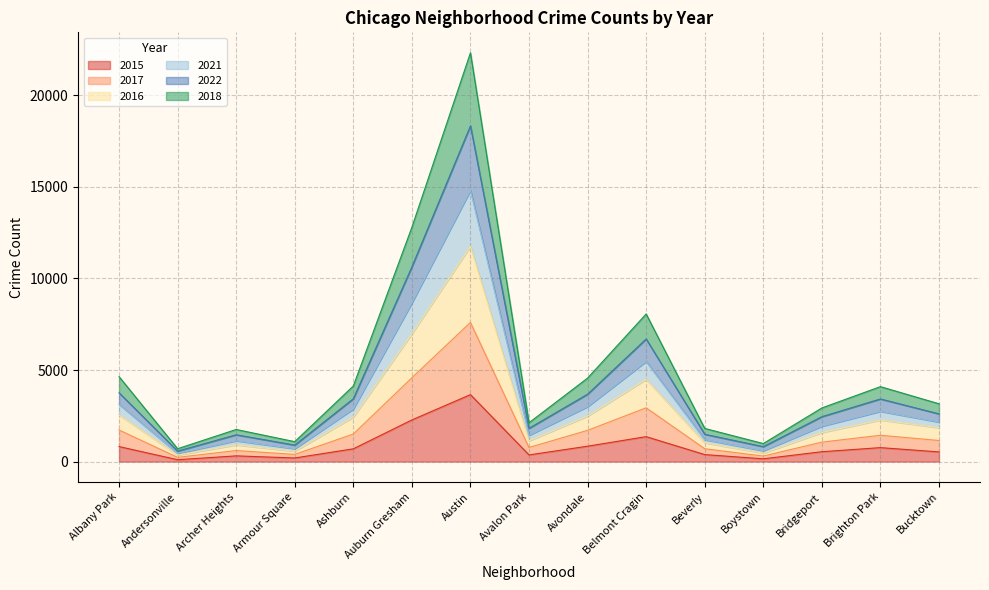

Between Bridgeport and Bucktown, which series saw the biggest shift?

2016